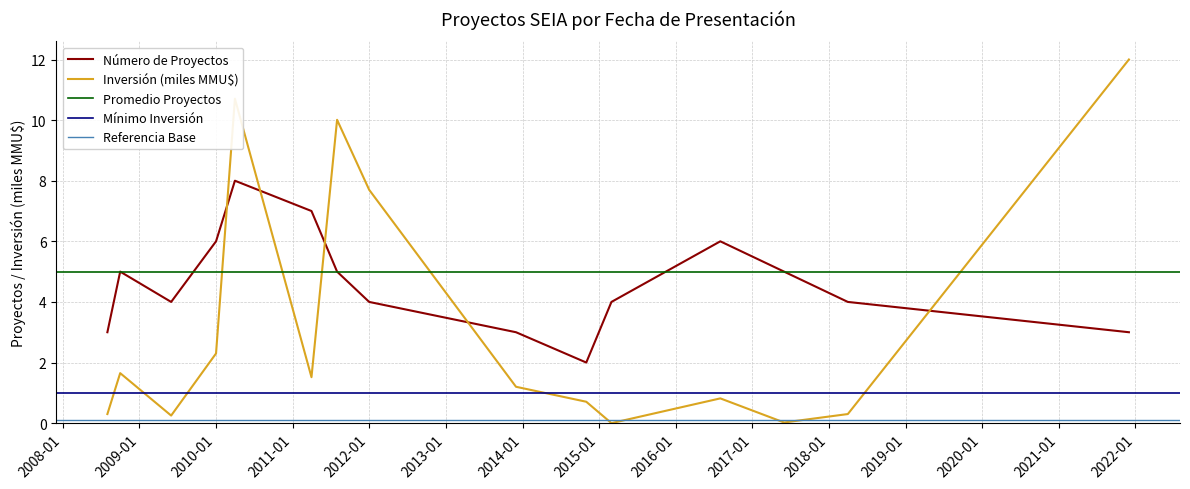

What is the value of the Inversión Total (MMU$) point at the 2nd from the left?

1.6